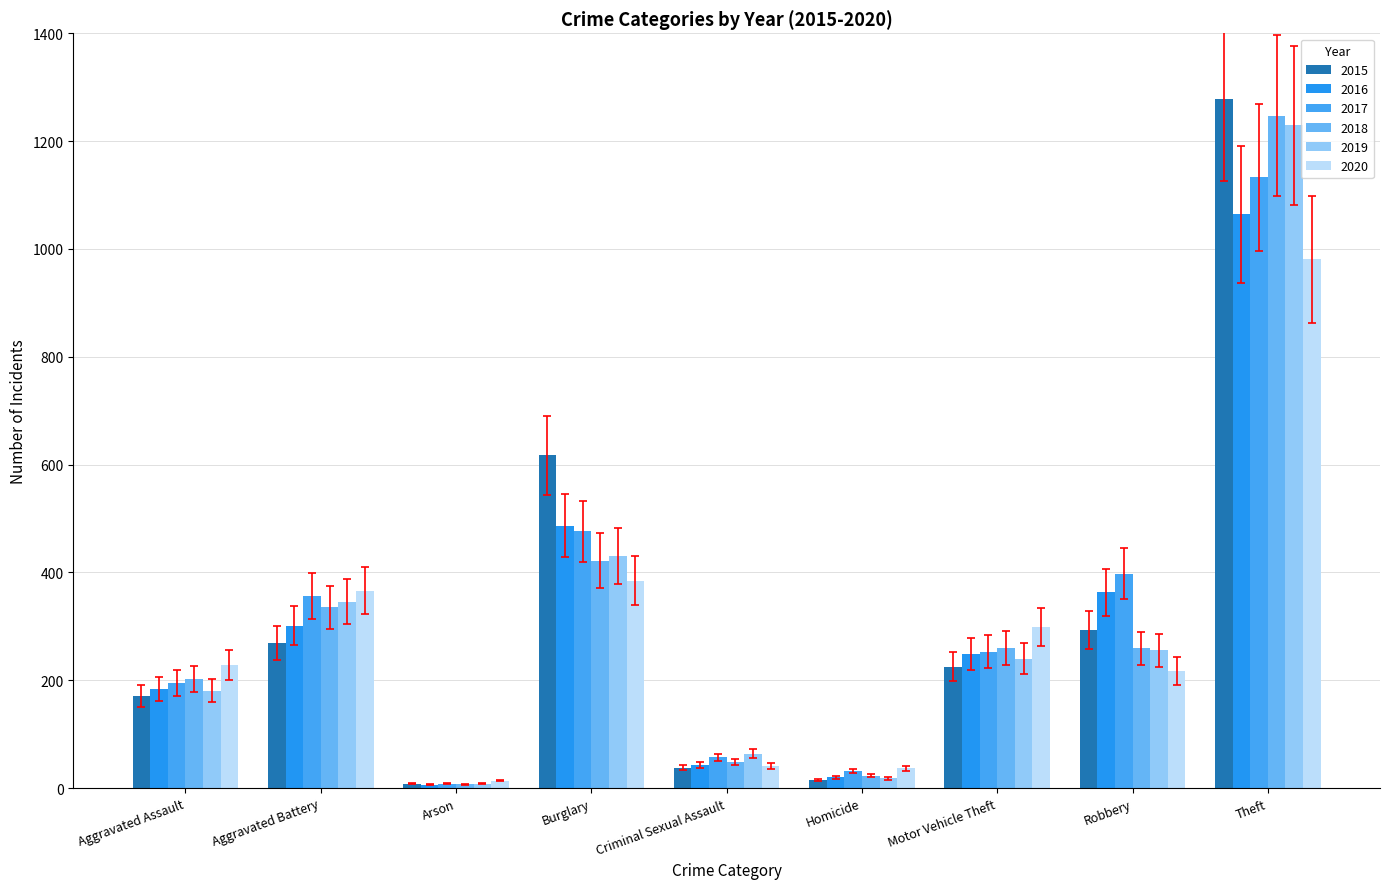

How many groups of bars are there?

9